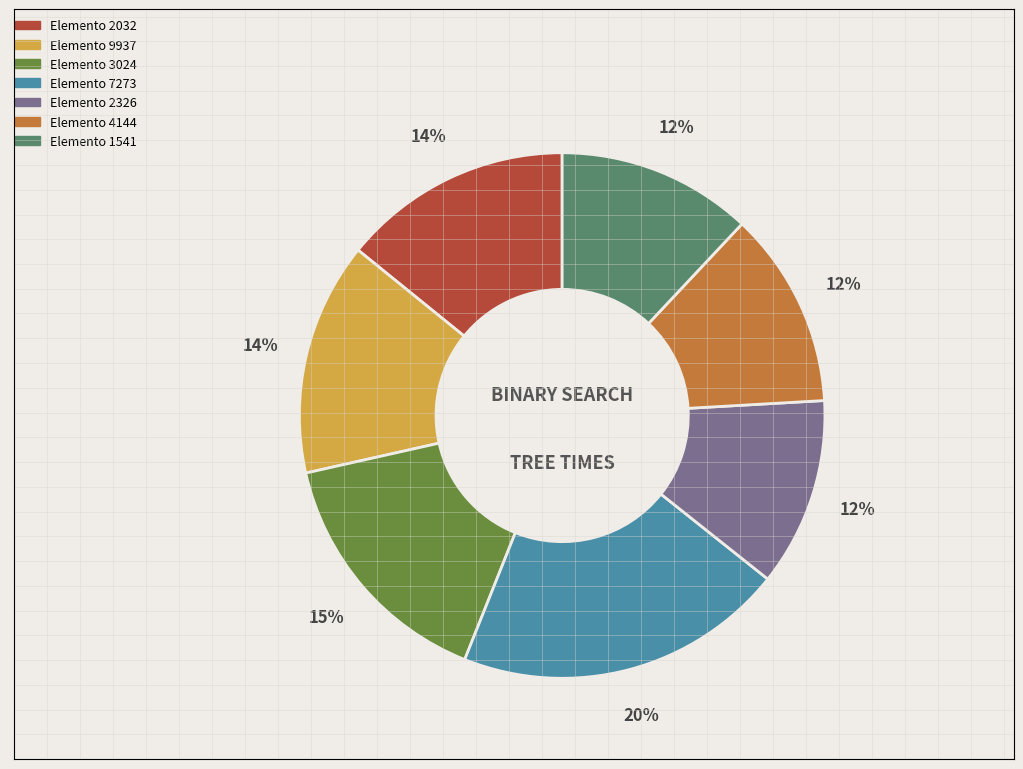

Count the number of slices in the pie.

7